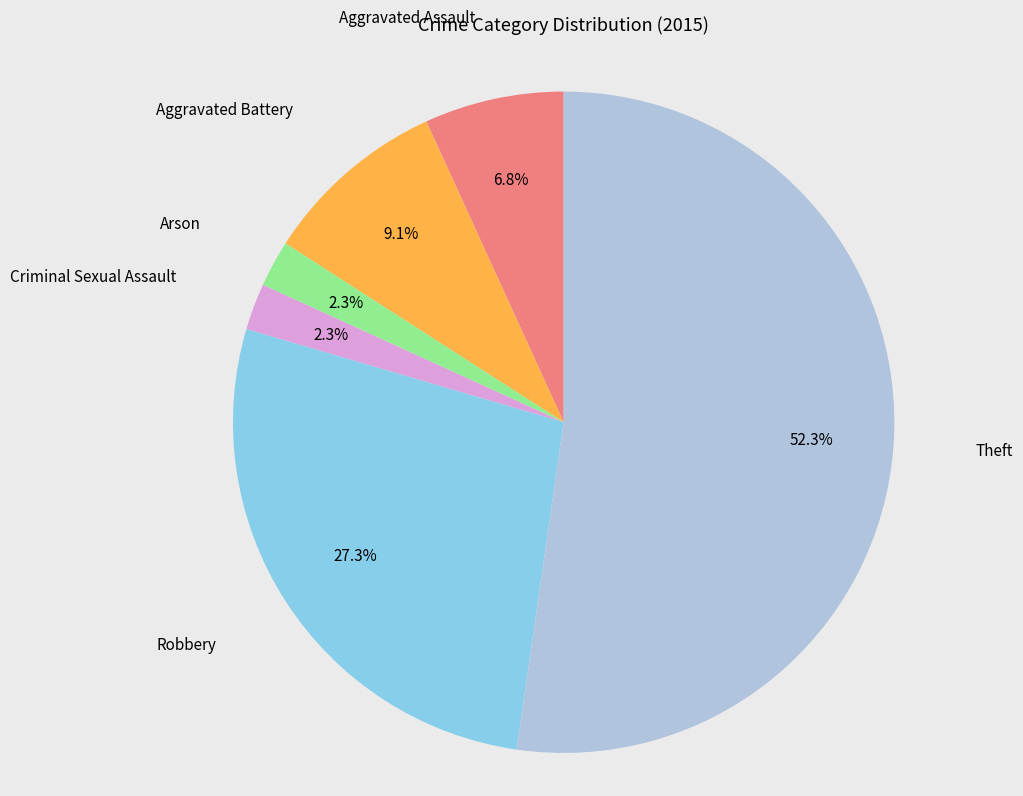

Is there a majority slice in this chart?

Yes